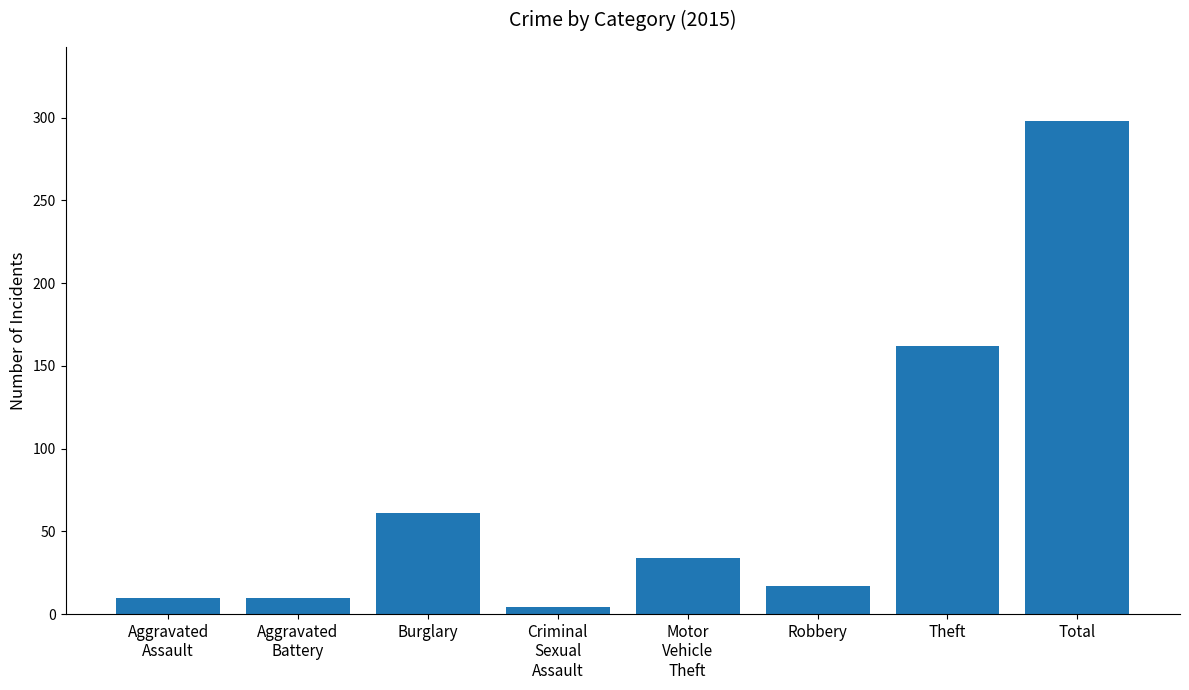

Count the number of data series in this chart.

1